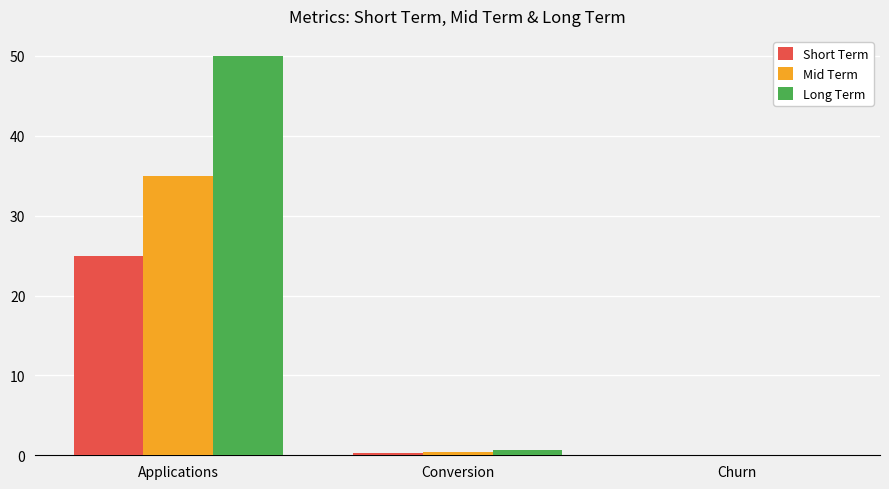

The Mid Term series shows 0.0 at Churn. True or false?

True